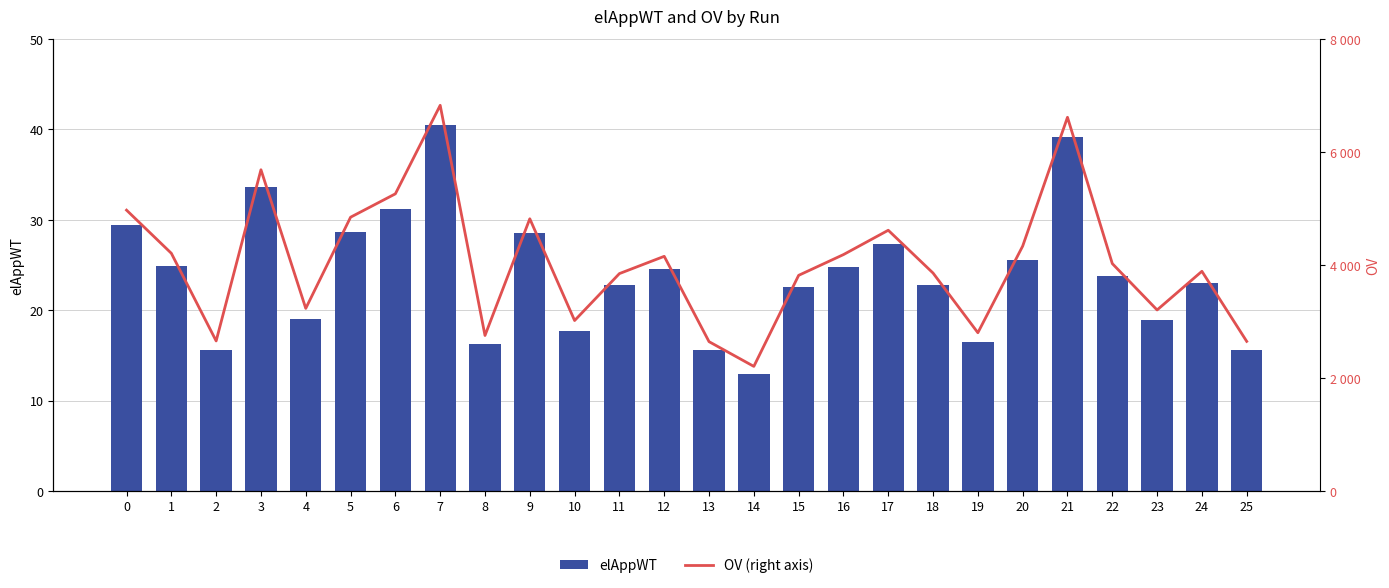

What is the approximate value of elAppWT at 0?

29.4